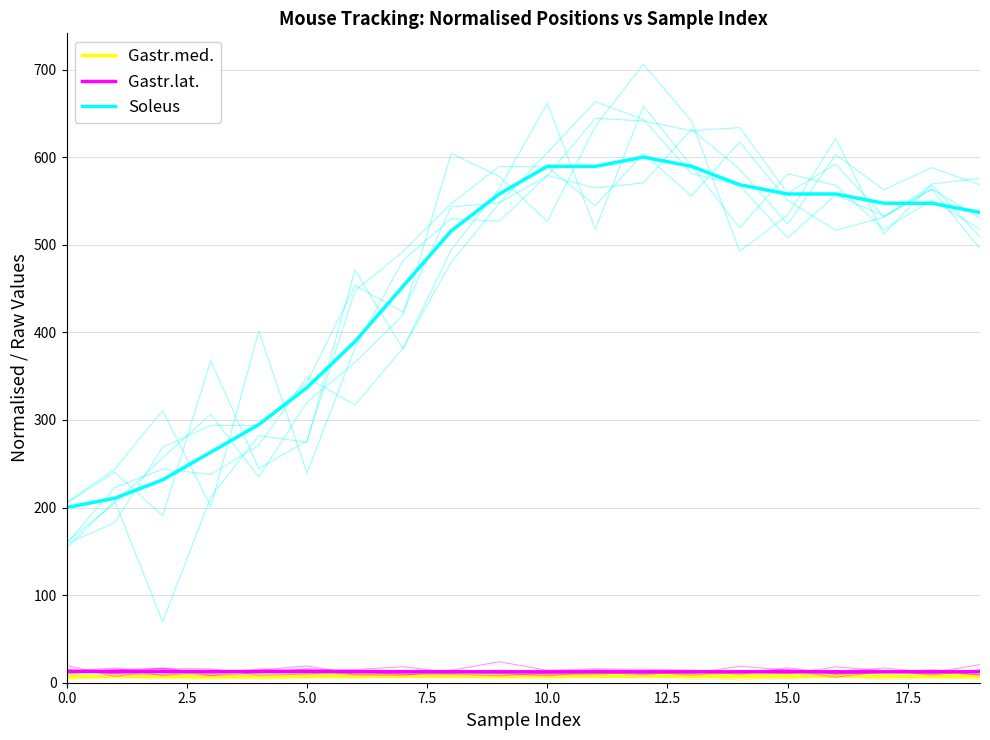

At which category is the sum across all series the highest?

12